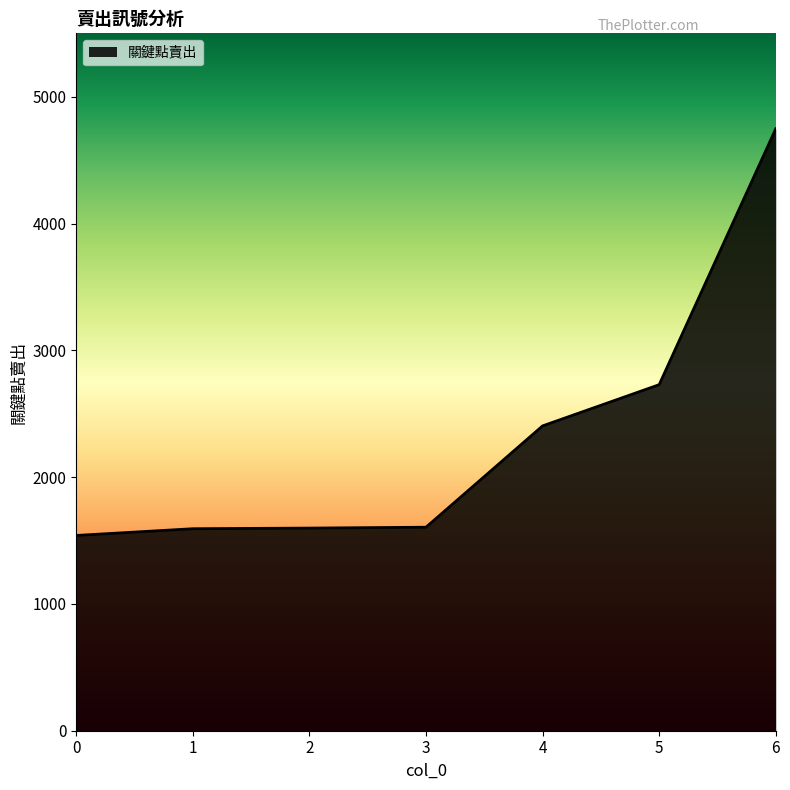

What is the average value?

2317